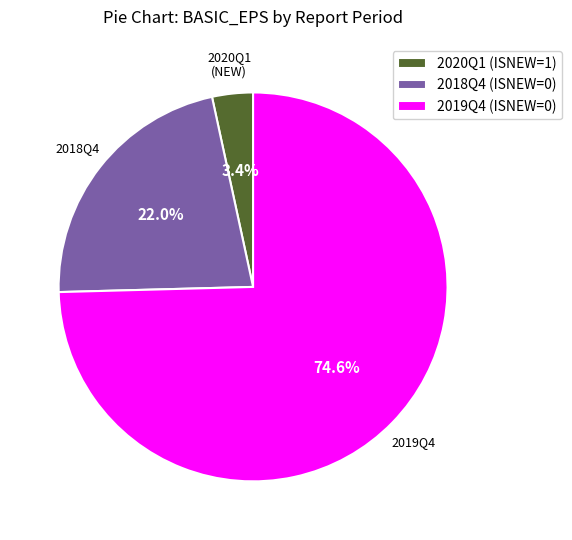

Is it true that 2018Q4 (ISNEW=0) is 33% of the pie?

False